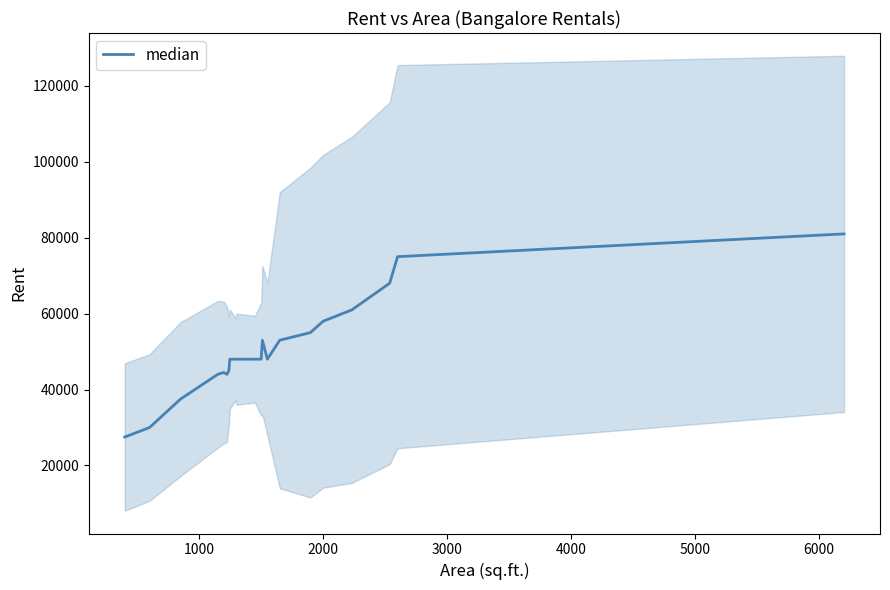

Count the number of data series in this chart.

1